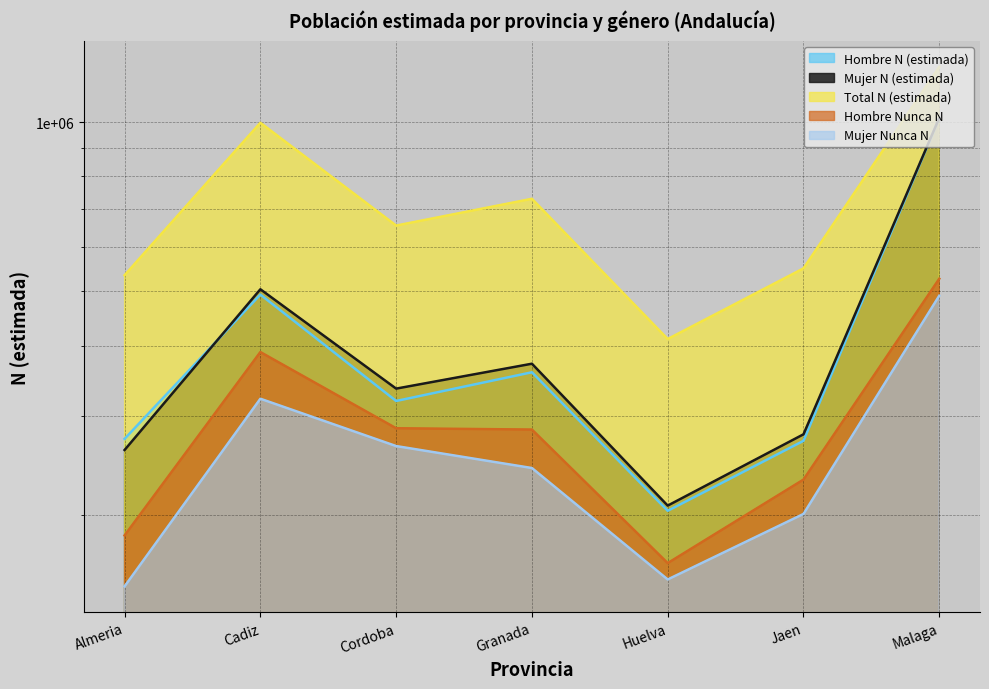

Reading left to right, extract all data points from this chart.

Hombre N (estimada): 273010	493075	318846	358671	203308	270811	1016930
Mujer N (estimada): 260838	503949	335412	371456	207668	278144	1016930
Total N (estimada): 533848	997024	654258	730127	410976	548955	1253853
Hombre Nunca N: 183788	389625	285141	283608	164066	231028	526115
Mujer Nunca N: 149173	321788	265065	242249	153442	200695	490815